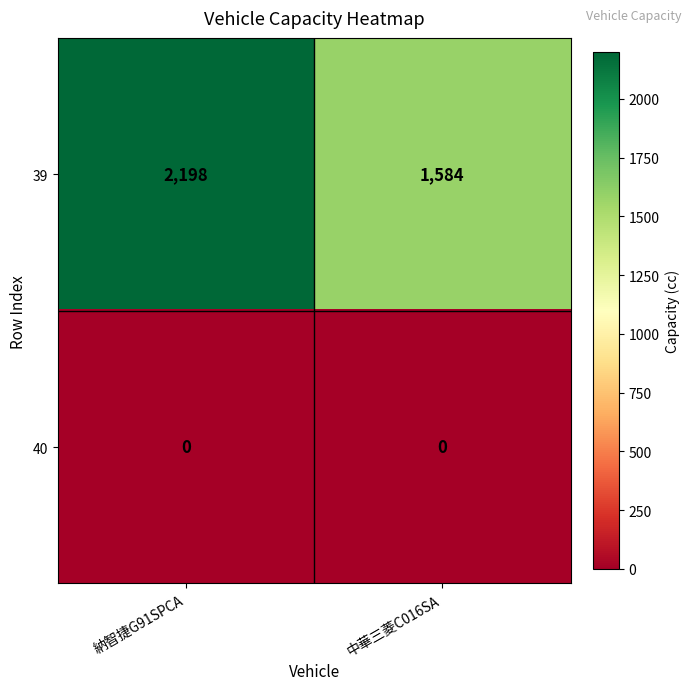

At which category is the sum across all series the highest?

納智捷G91SPCA